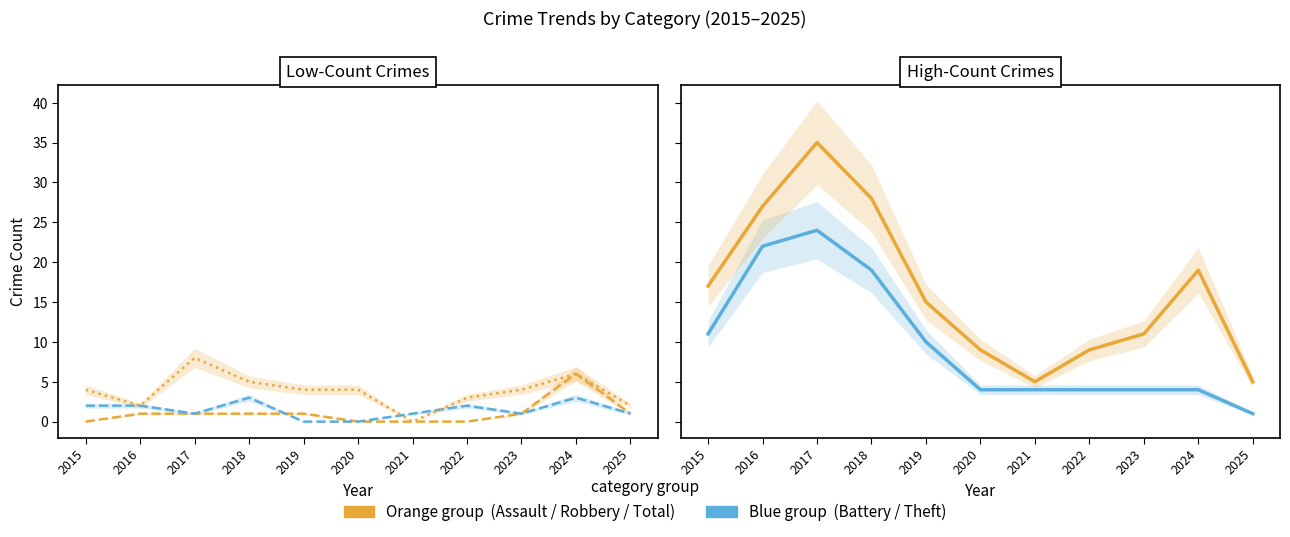

What is the total value across all series at 2021?

10